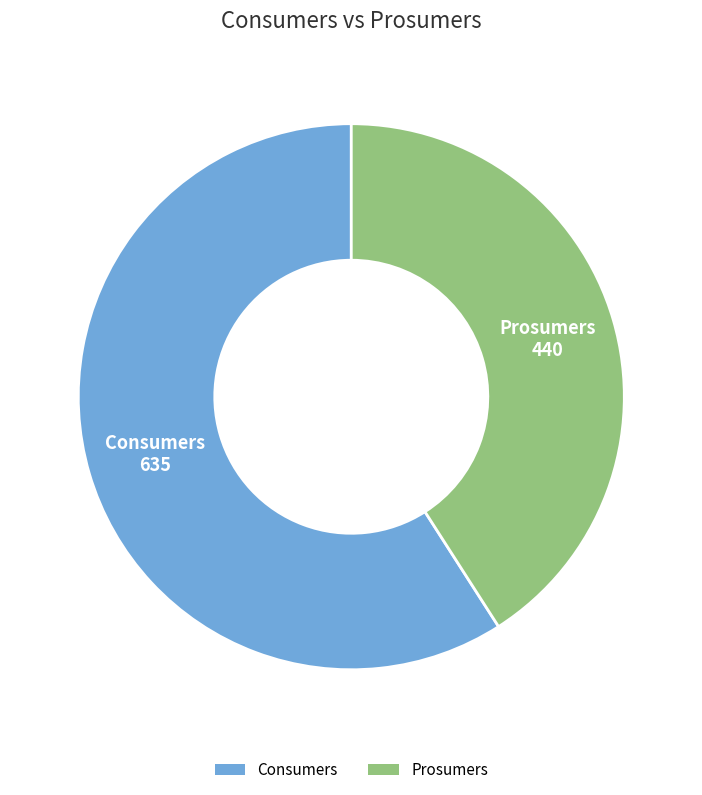

True or false: Prosumers accounts for 41% of the total.

True